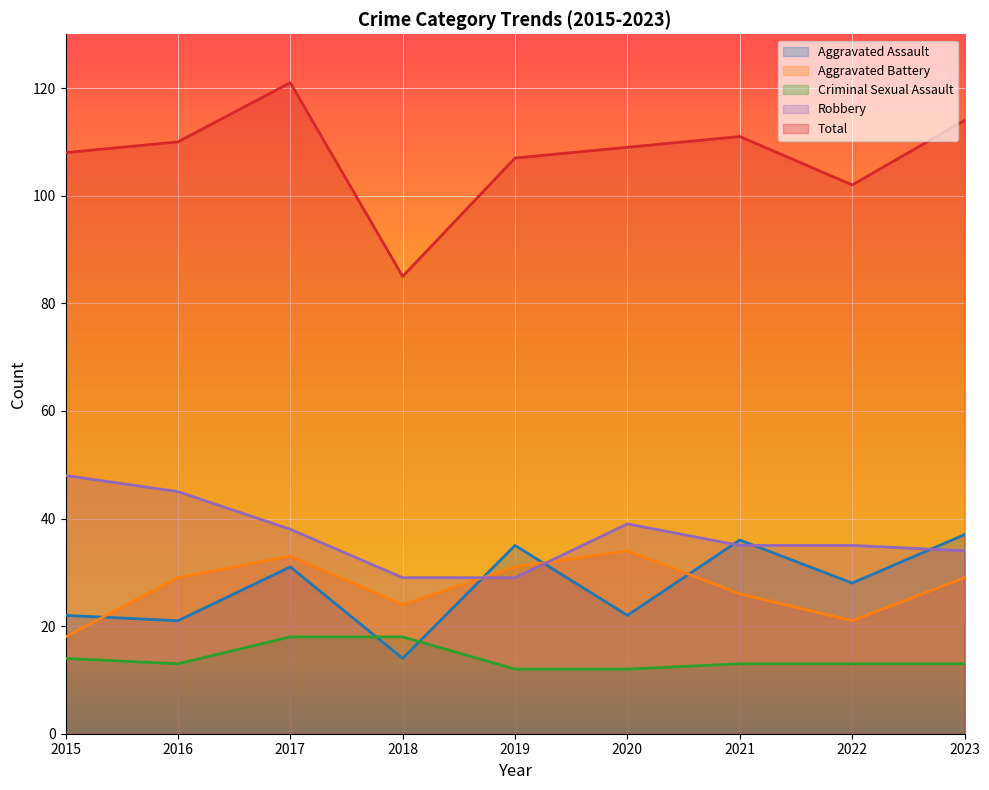

What is the maximum value for Total?

121